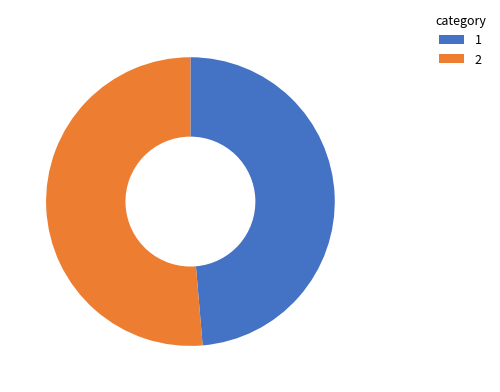

Does 2 represent more than half of the total?

Yes